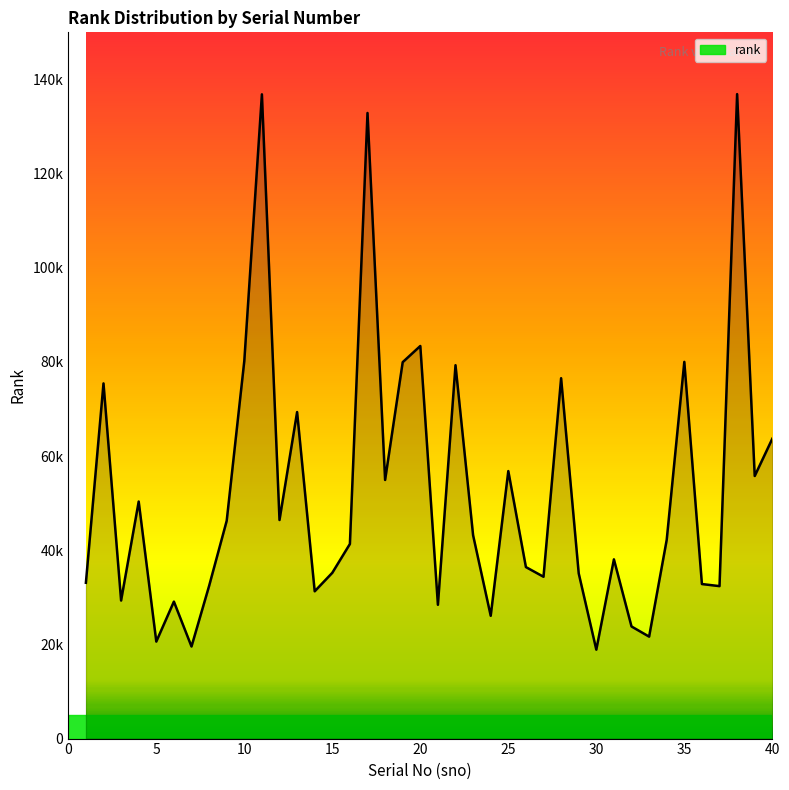

Does the chart display data point markers on the line(s)?

No